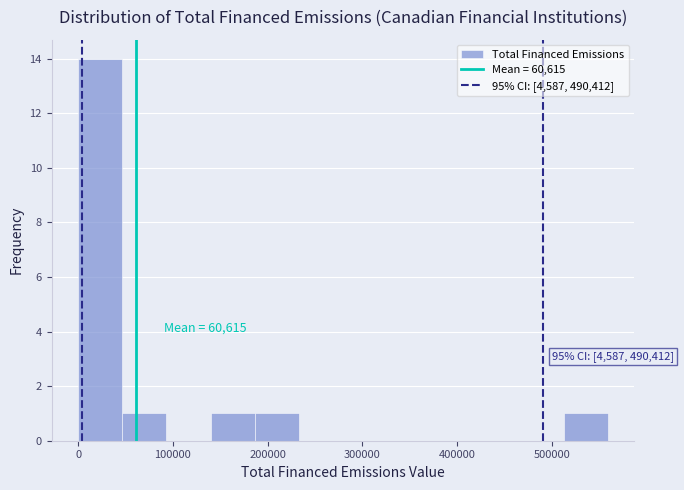

Which range on the x-axis has the tallest bar?

0 to 50000